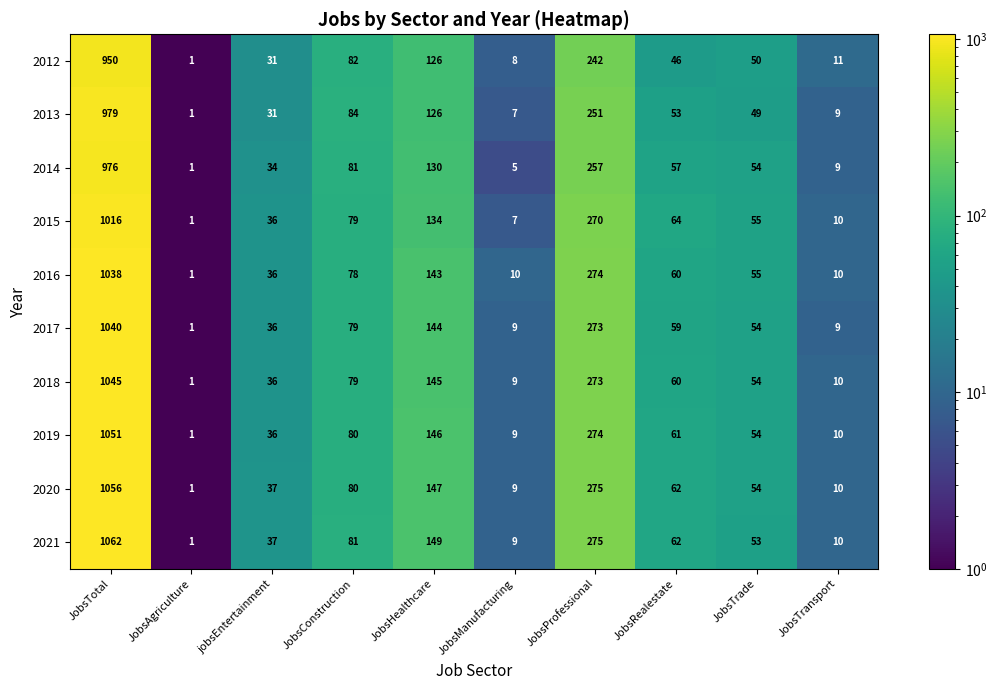

At how many categories does at least one series exceed 529?

1